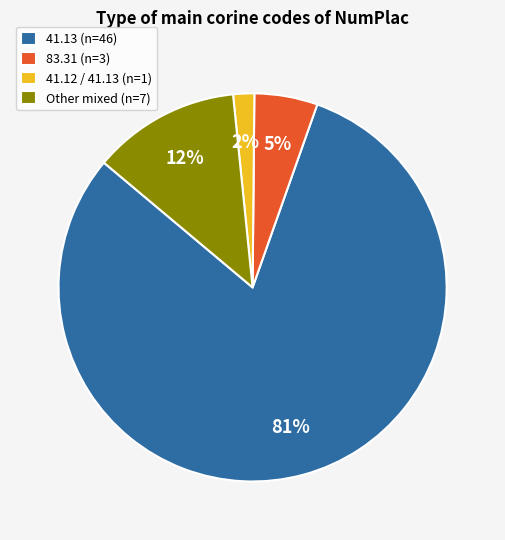

Which slice represents more than half of the pie?

41.13 (n=46)